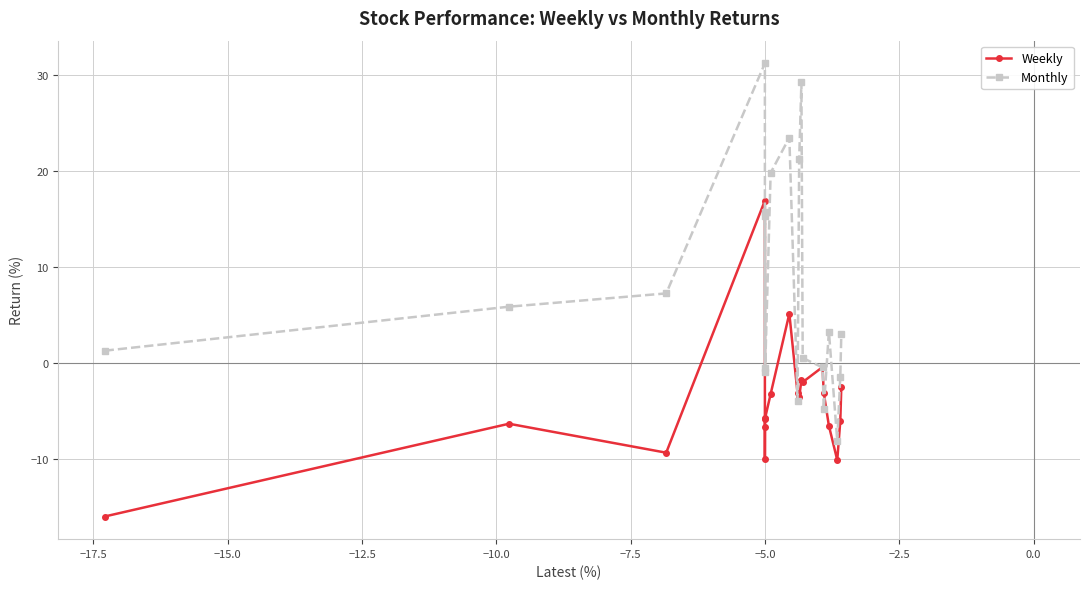

List the series in order of their peak value, lowest first.

Weekly, Monthly